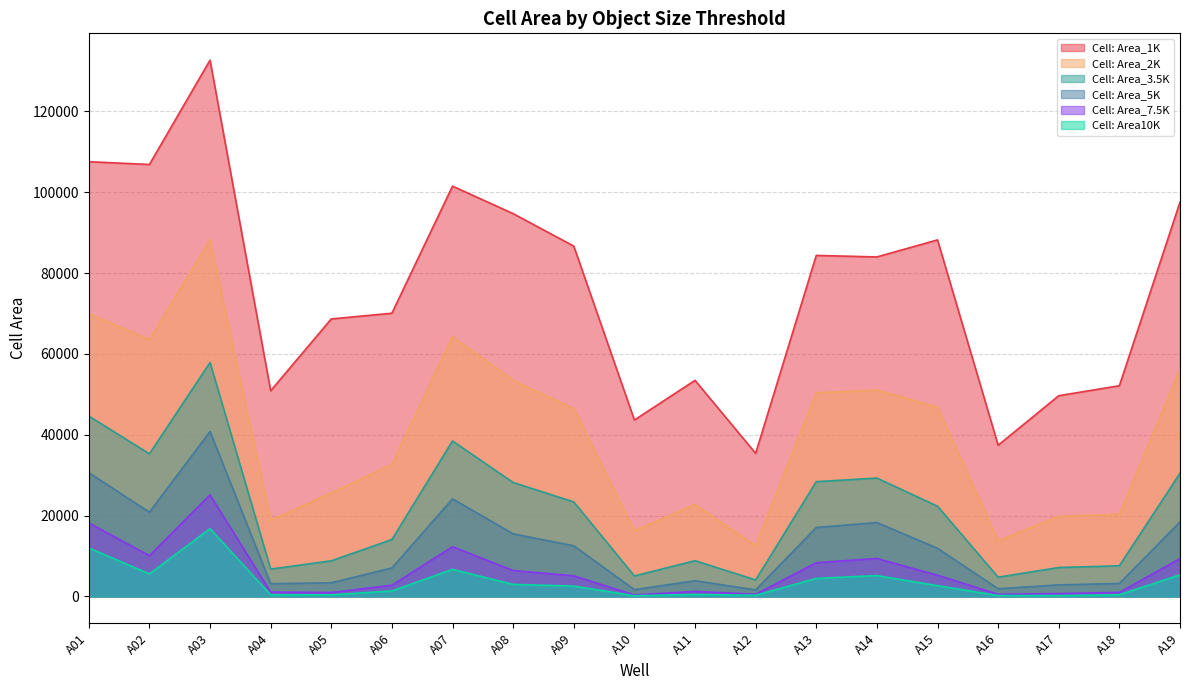

At which category is the sum across all series the highest?

A03